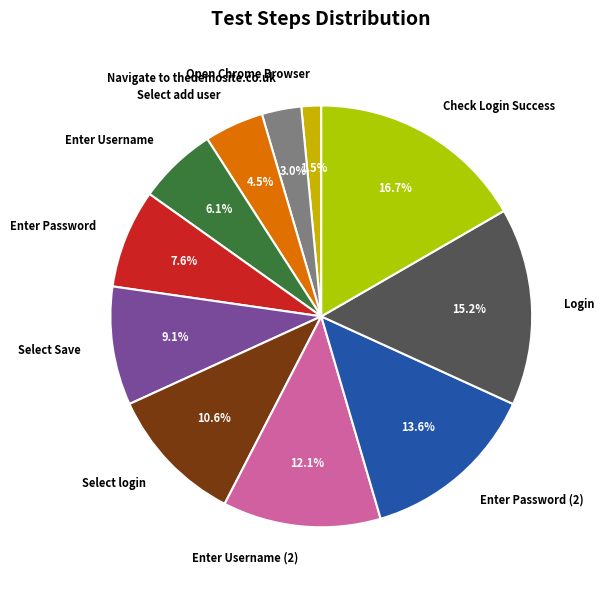

True or false: Check Login Success accounts for 17% of the total.

True